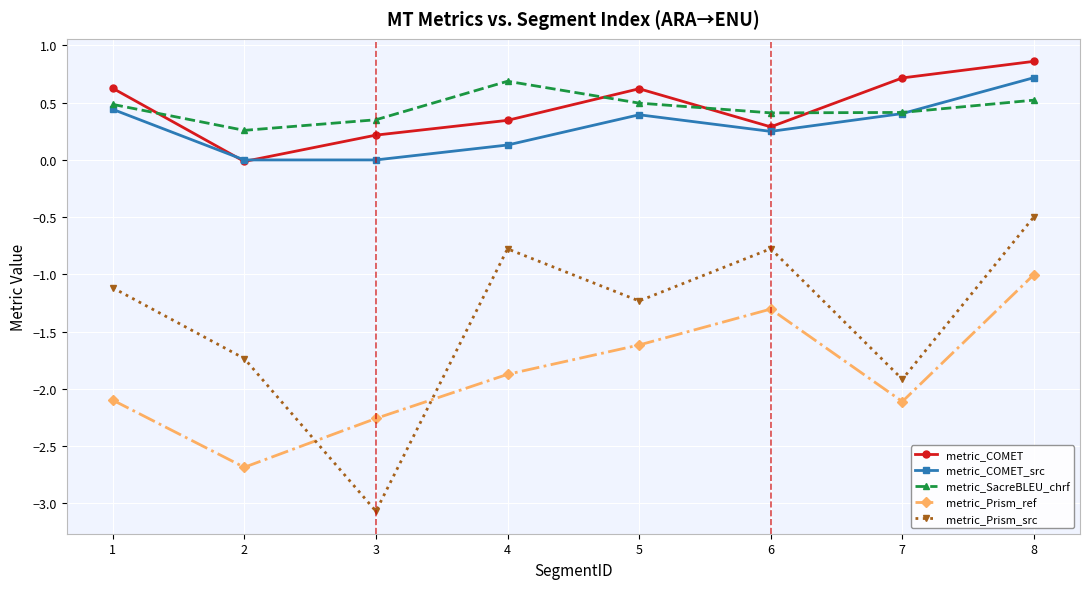

How many interior local valleys does the metric_Prism_src series have?

3